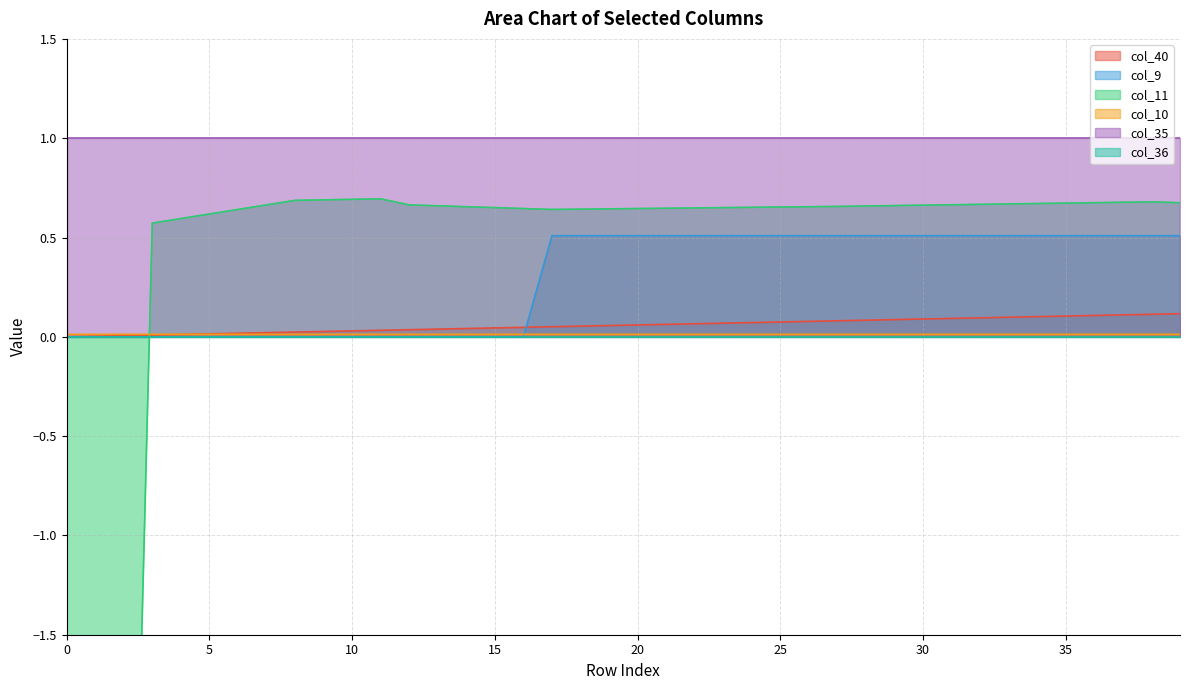

At which label is col_11 closest to -2?

3